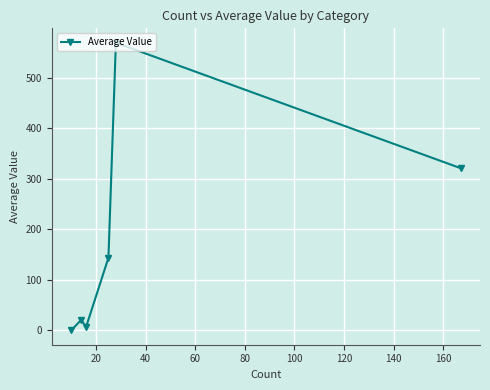

How many points are higher than both their immediate neighbors (excluding endpoints)?

2